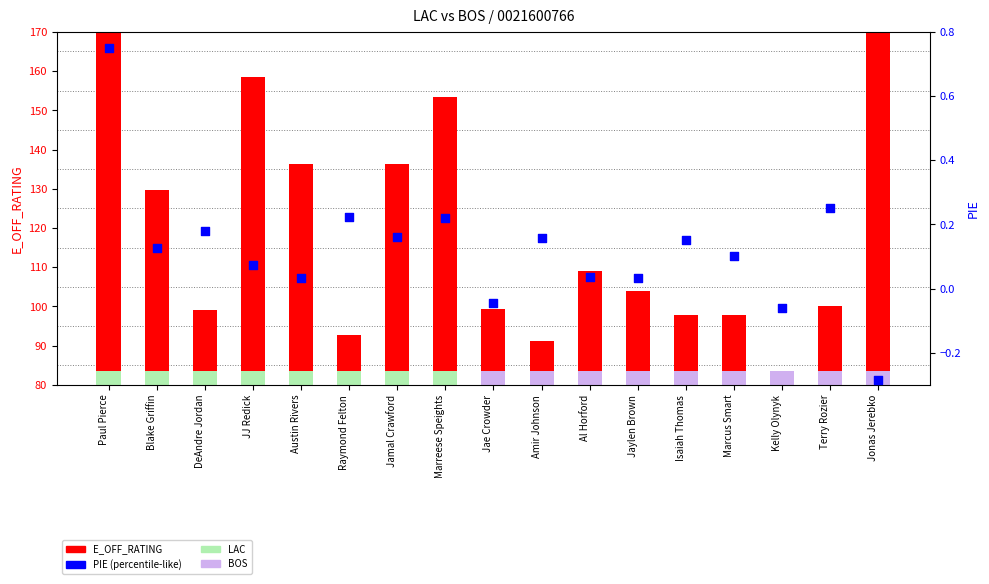

At how many categories does at least one series exceed 231?

1